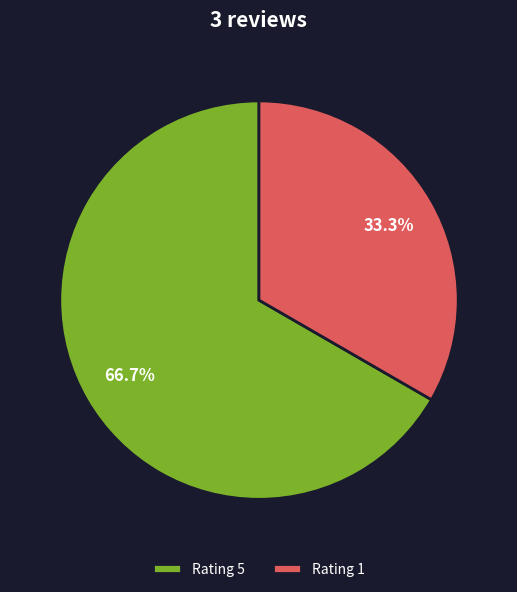

How much of the chart is everything except Rating 5?

33.3%